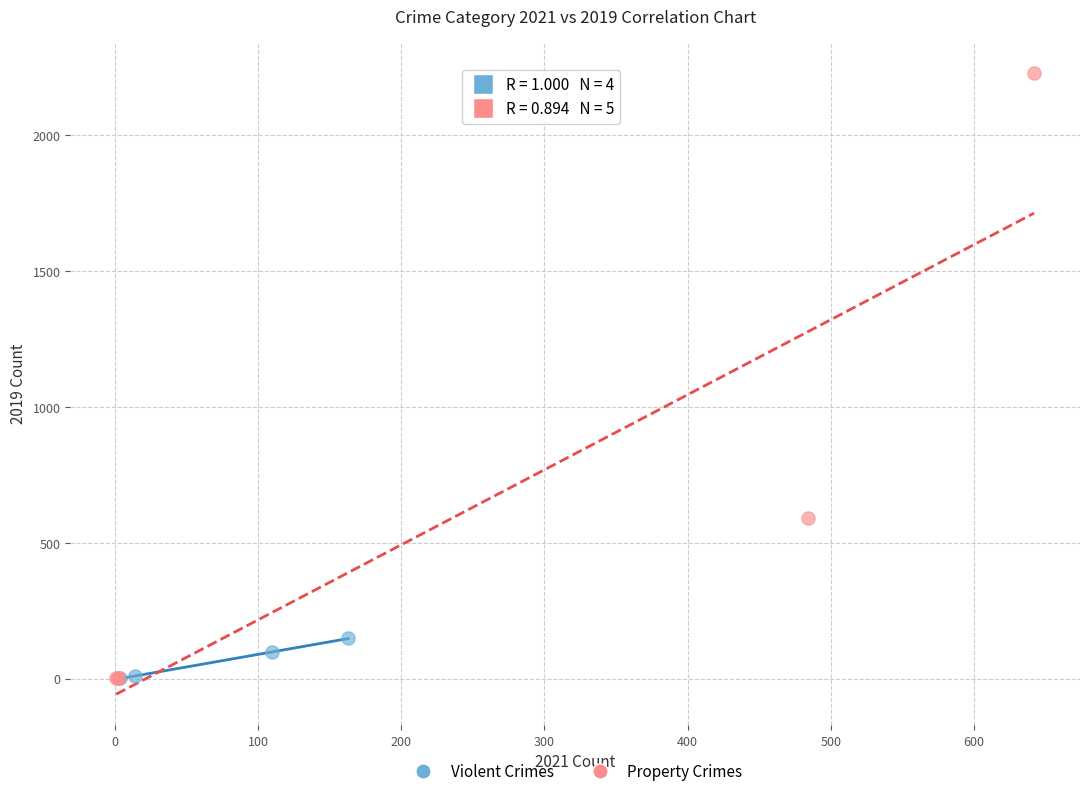

Which series reaches the maximum Y coordinate?

Property Crimes